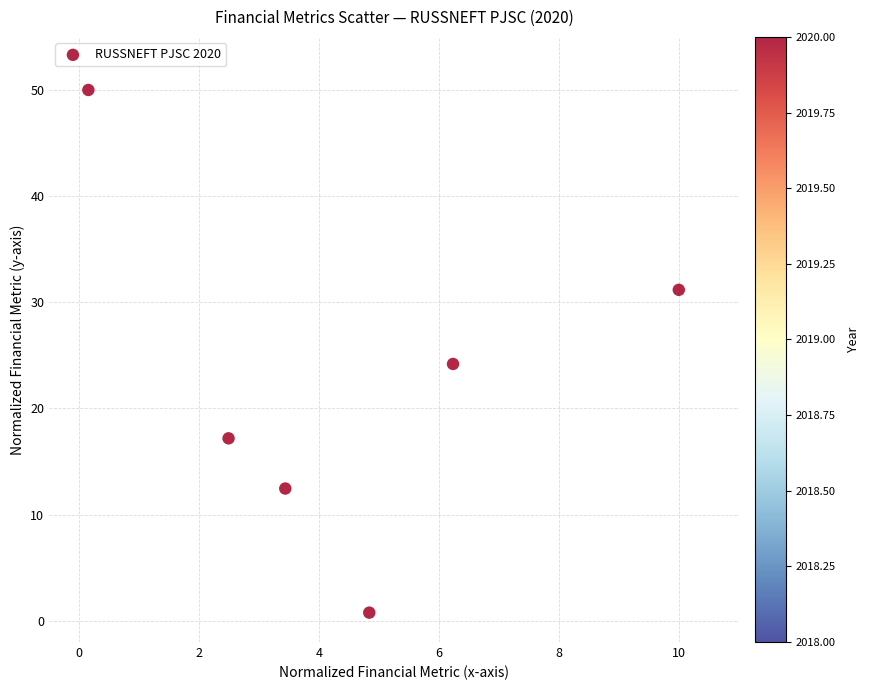

What is the average Y value?

22.6